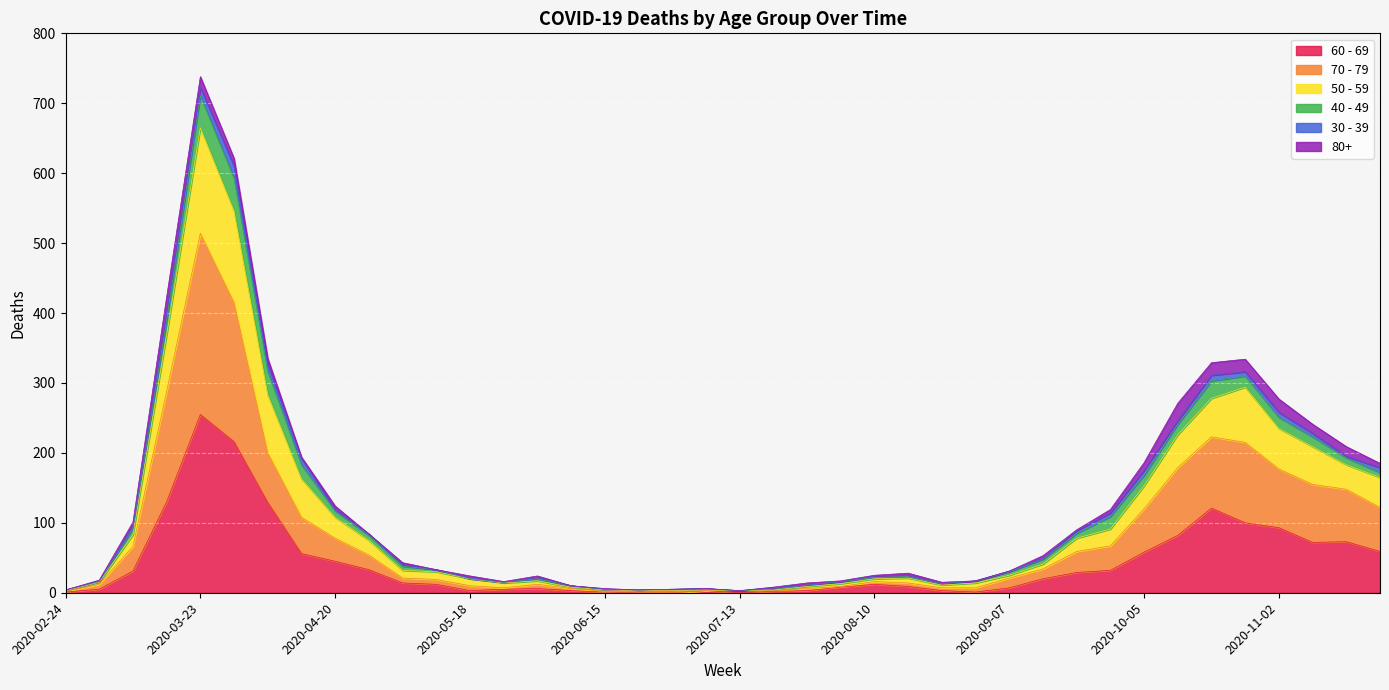

What are all the series names shown in the legend?

60 - 69, 70 - 79, 50 - 59, 40 - 49, 30 - 39, 80+